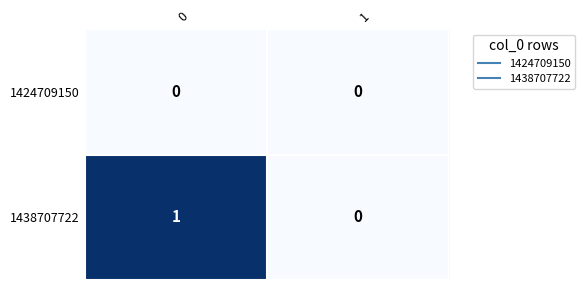

Which series changed the most between 0 and 1?

1438707722